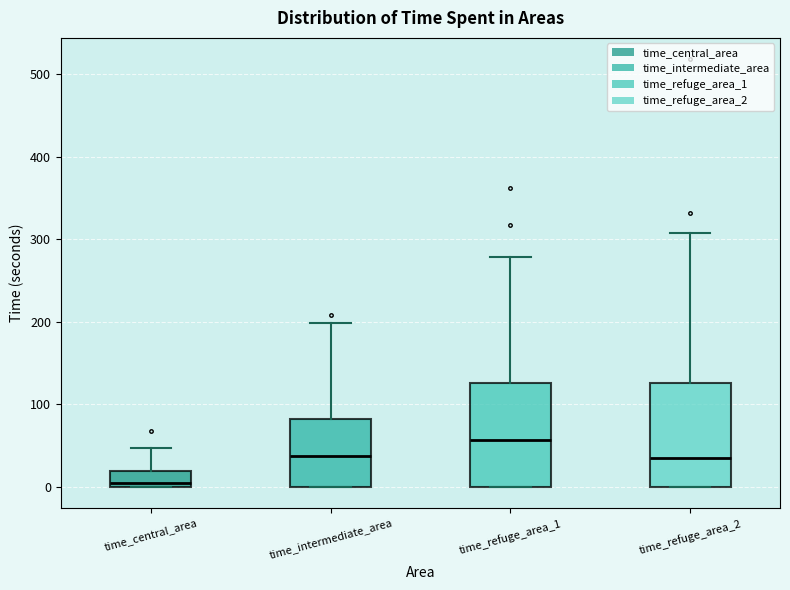

Reading left to right, transcribe this box plot: for each box, give where its median line is, the range the box spans, and where its two whiskers end, as read against the y-axis. The values are not printed on the chart, so give them approximately, as read against the axis.

time_central_area: median 0 (just above the box's lower edge), box 0 to 20, whiskers 0 to 50
time_intermediate_area: median 40, box 0 to 80, whiskers 0 to 200
time_refuge_area_1: median 60, box 0 to 130, whiskers 0 to 280
time_refuge_area_2: median 40, box 0 to 130, whiskers 0 to 310